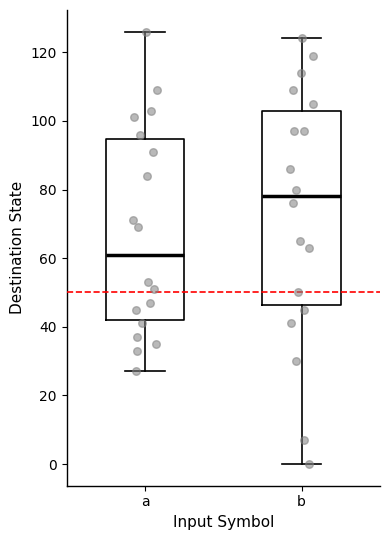

Which box's median line is the lowest?

a